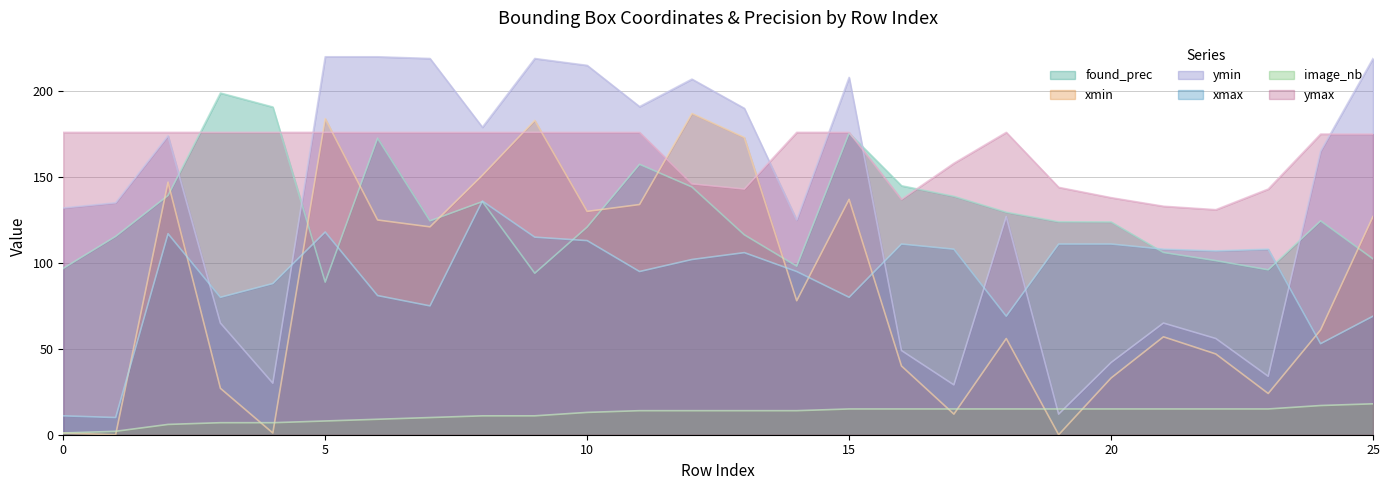

What are all the series names shown in the legend?

found_prec, xmin, ymin, xmax, image_nb, ymax